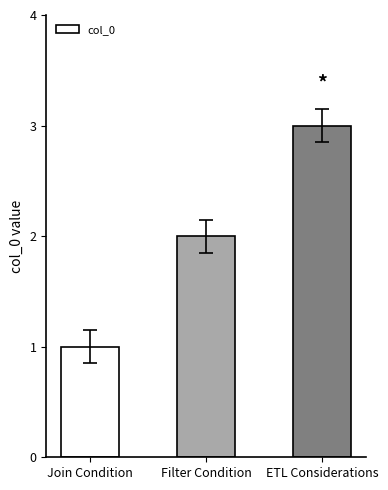

How many values are below 2?

1